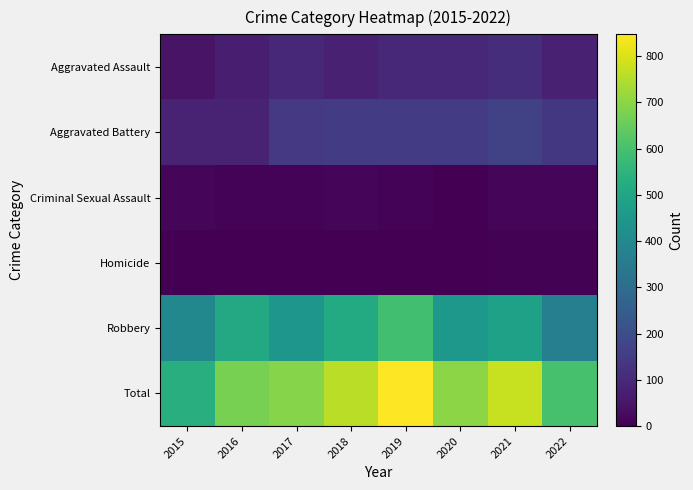

Reading right to left, extract all data points from this chart.

Aggravated Assault: 2022=79	2021=110	2020=94	2019=98	2018=77	2017=95	2016=71	2015=46
Aggravated Battery: 2022=136	2021=163	2020=150	2019=148	2018=152	2017=142	2016=82	2015=82
Criminal Sexual Assault: 2022=16	2021=15	2020=3	2019=8	2018=11	2017=8	2016=8	2015=12
Homicide: 2022=4	2021=4	2020=2	2019=2	2018=1	2017=1	2016=1	2015=0
Robbery: 2022=365	2021=484	2020=450	2019=591	2018=519	2017=446	2016=510	2015=395
Total: 2022=600	2021=776	2020=699	2019=847	2018=760	2017=692	2016=672	2015=535